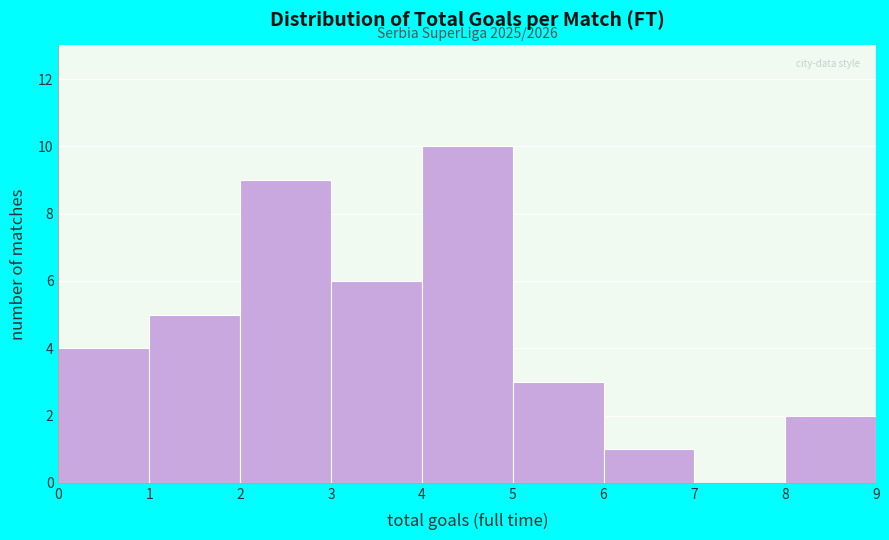

Over which range of the x-axis is the bar tallest?

4 to 5